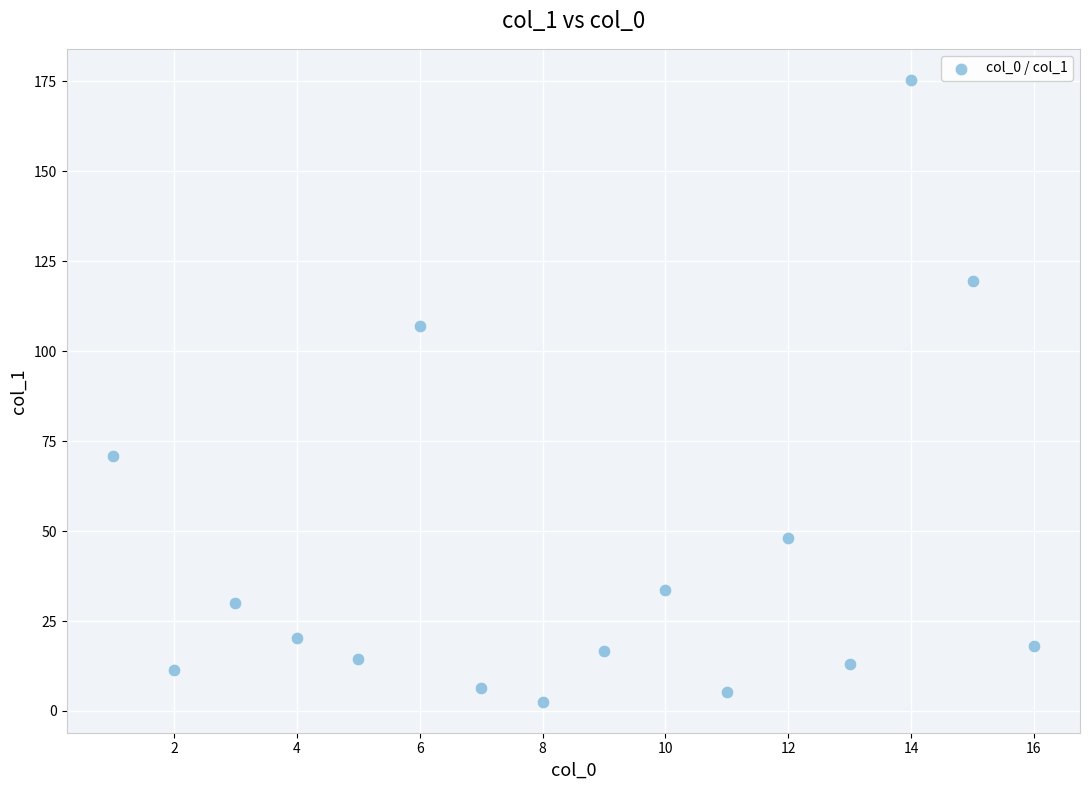

What is the range of Y values (max minus min)?

172.8